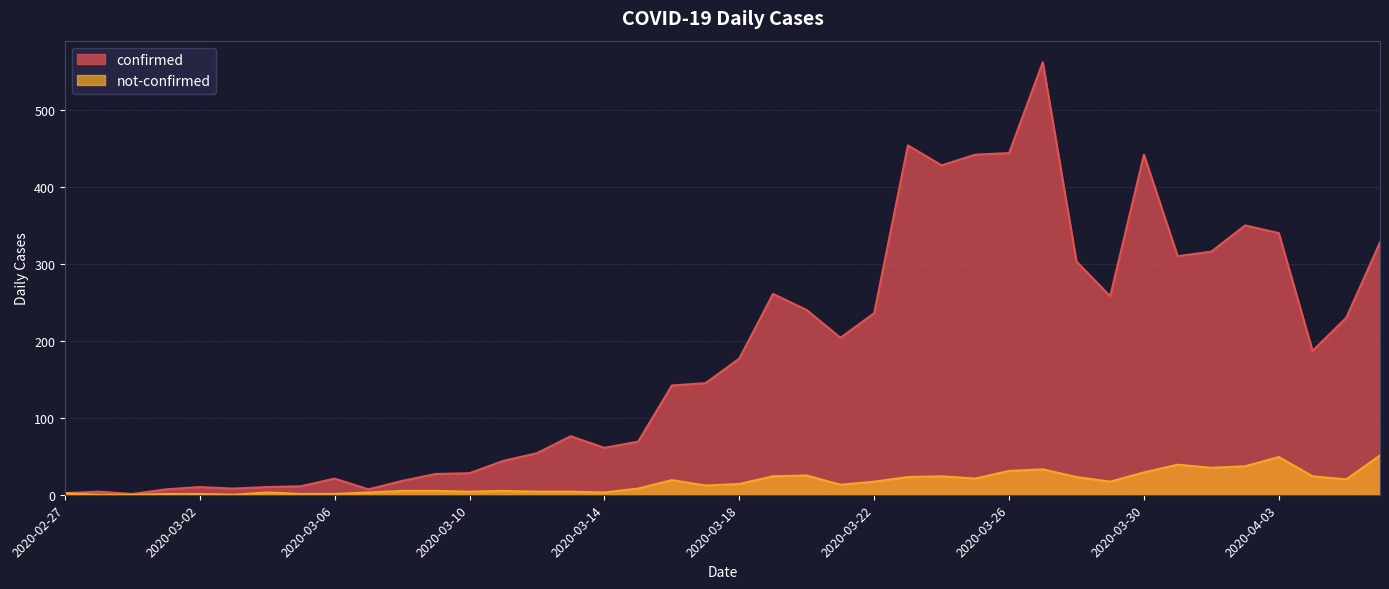

Which category has the lowest value across all series?

2020-02-28